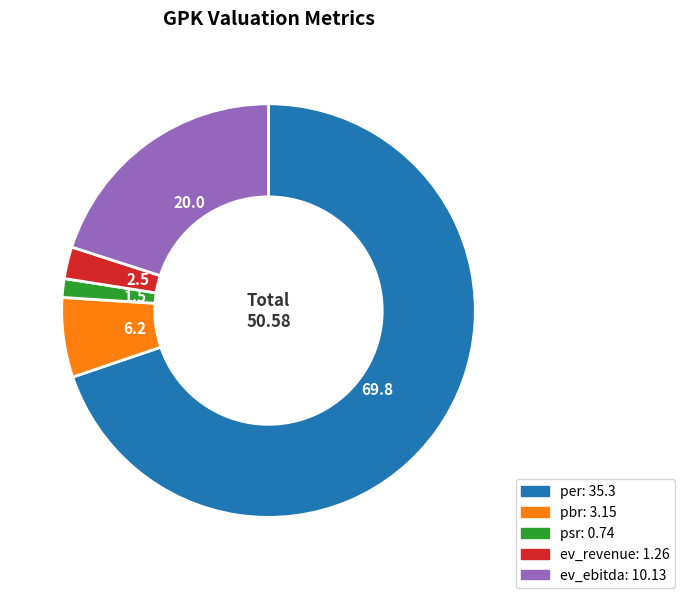

Which has a higher value, psr or ev_ebitda?

ev_ebitda